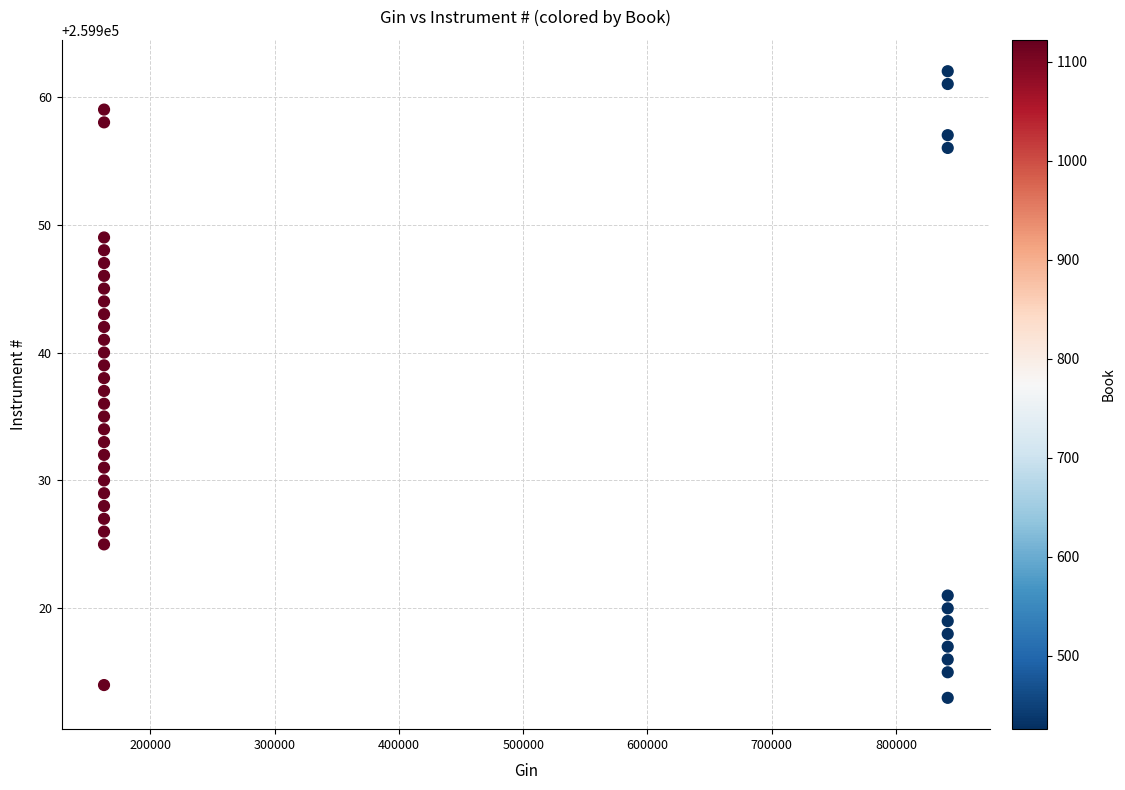

What is the range of X values (max minus min)?

678641